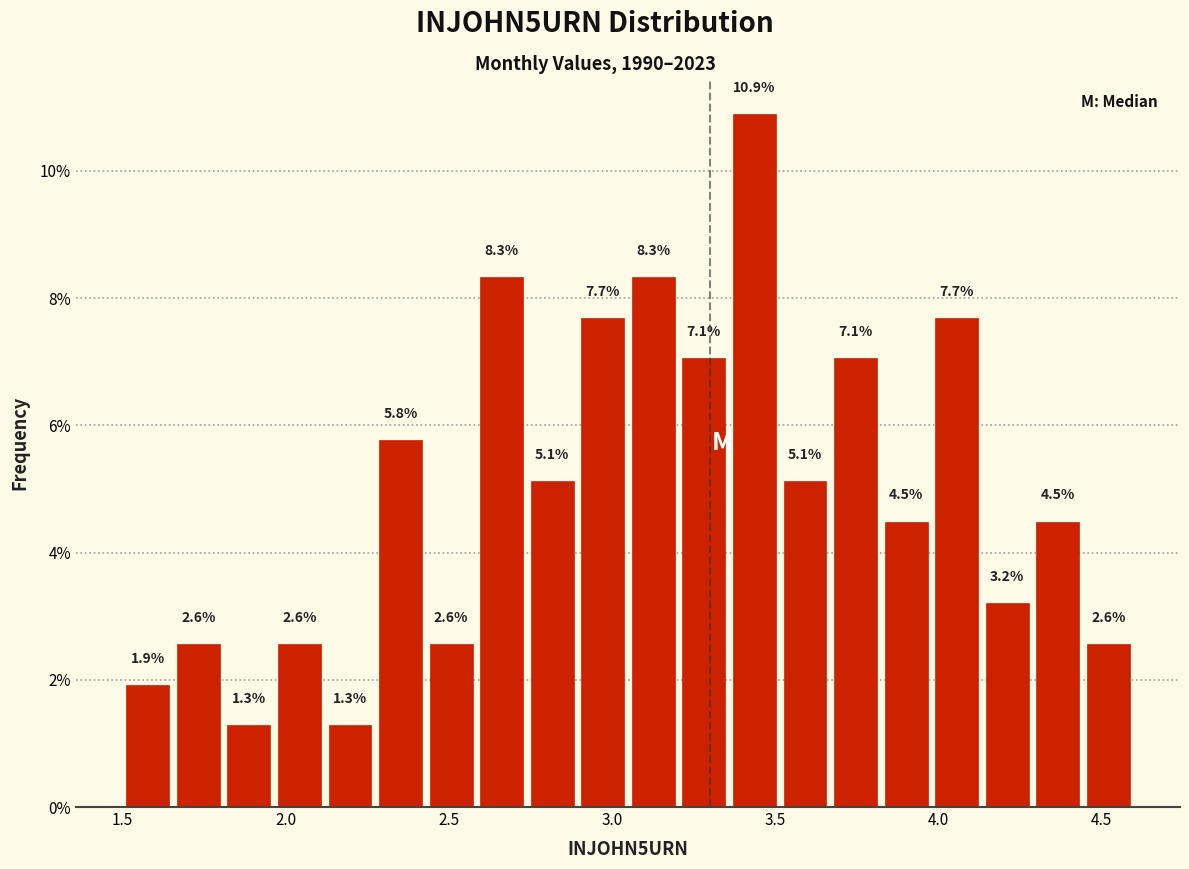

Around what value on the x-axis is the tallest bar? Give the approximate position of its centre, as read against the axis.

3.45